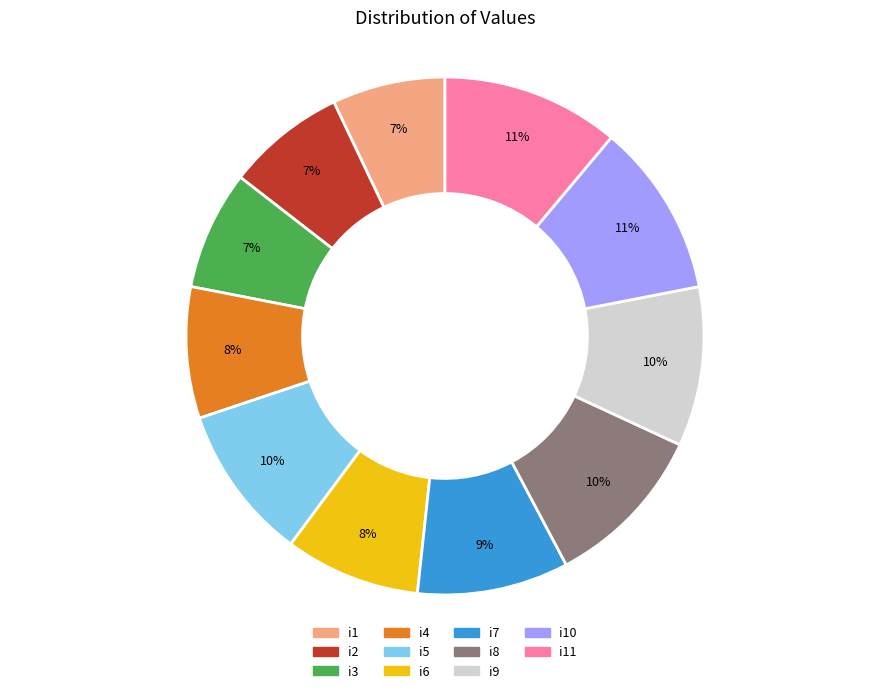

Is i6 the majority of the pie?

No